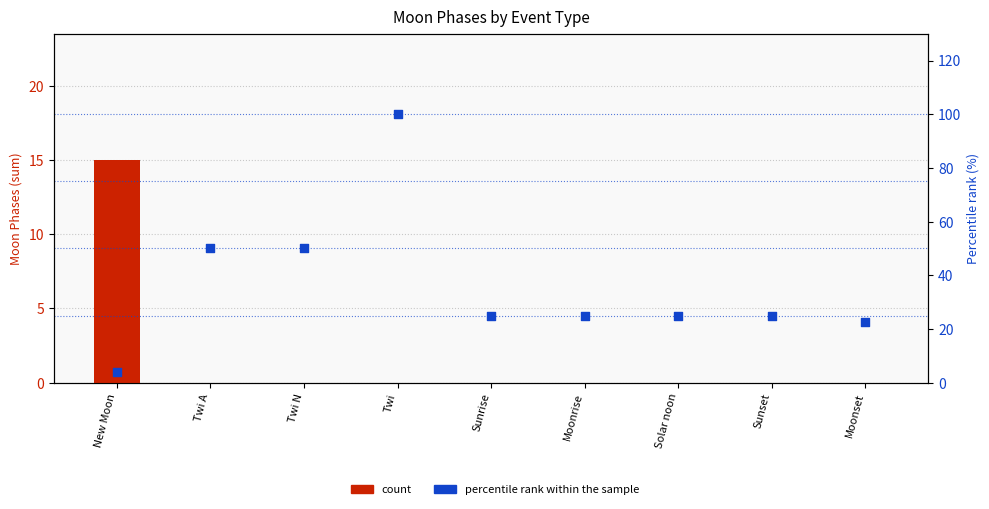

Which series reaches the minimum Y coordinate?

count